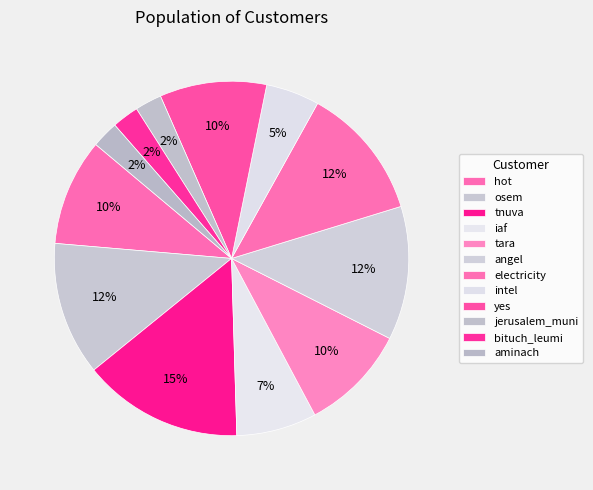

Count the number of slices in the pie.

12